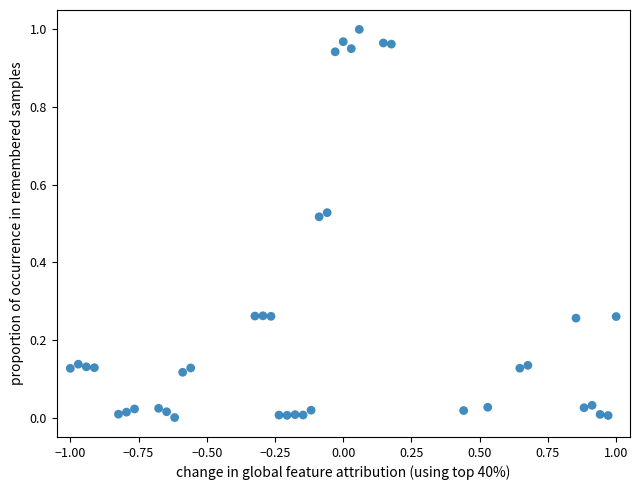

What is the range of X values (max minus min)?

2.0